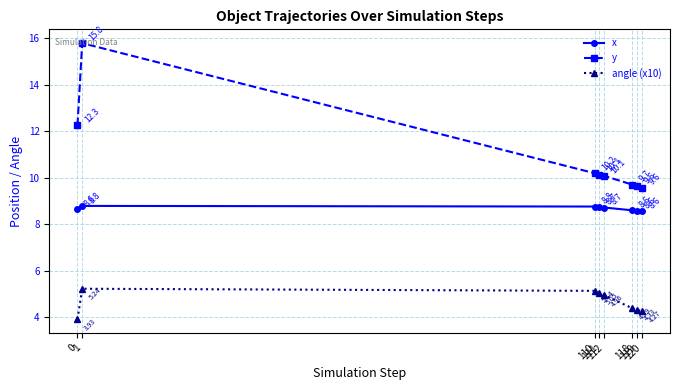

How many distinct data groups are displayed?

3